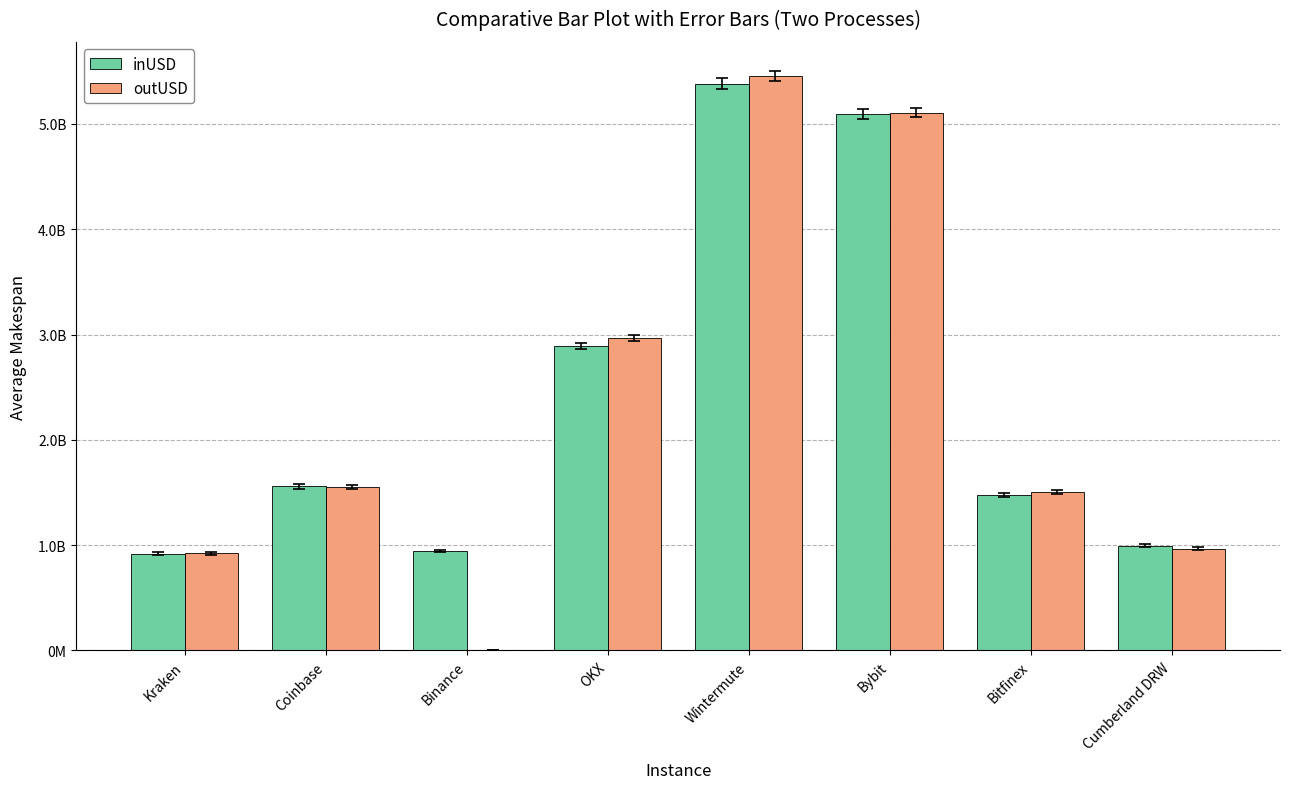

What is the spread (max minus min) of values at Coinbase?

1798668.6